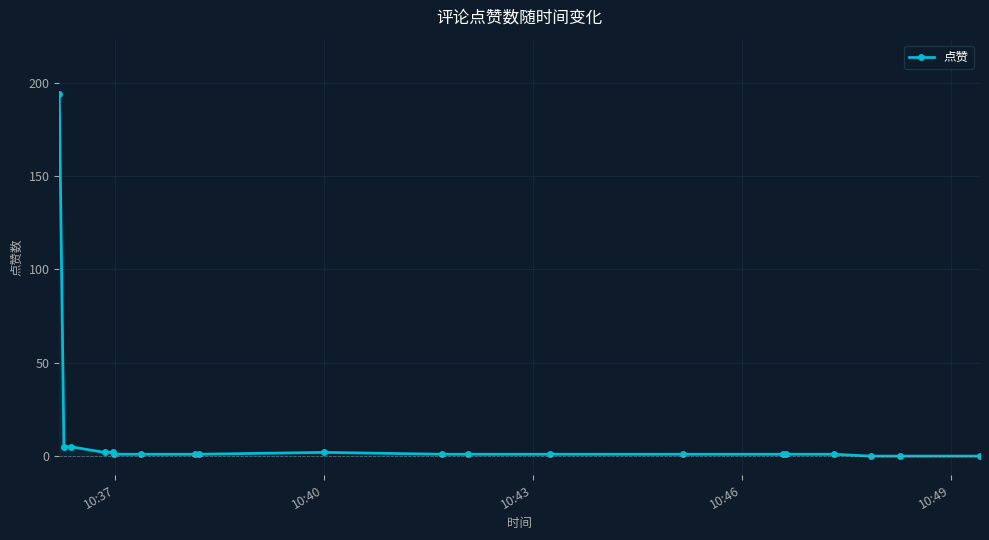

How many series are shown in this chart?

1